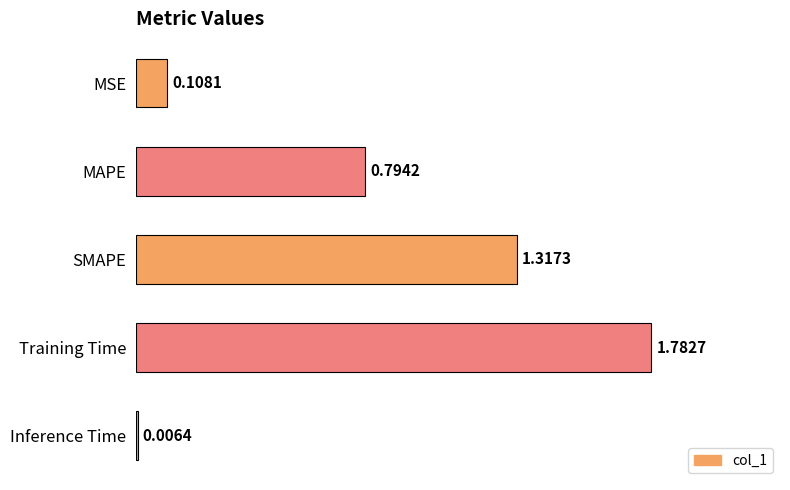

What is the sum of all values?

4.0